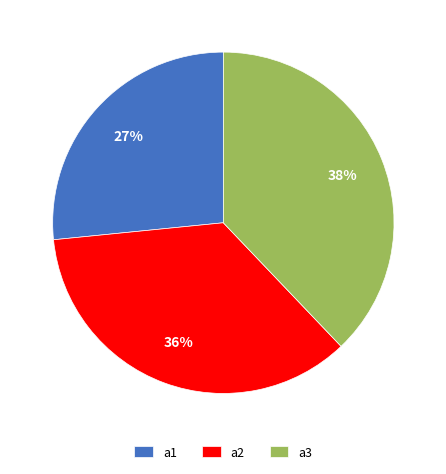

Combined, do a2 and a1 account for over 50%?

Yes